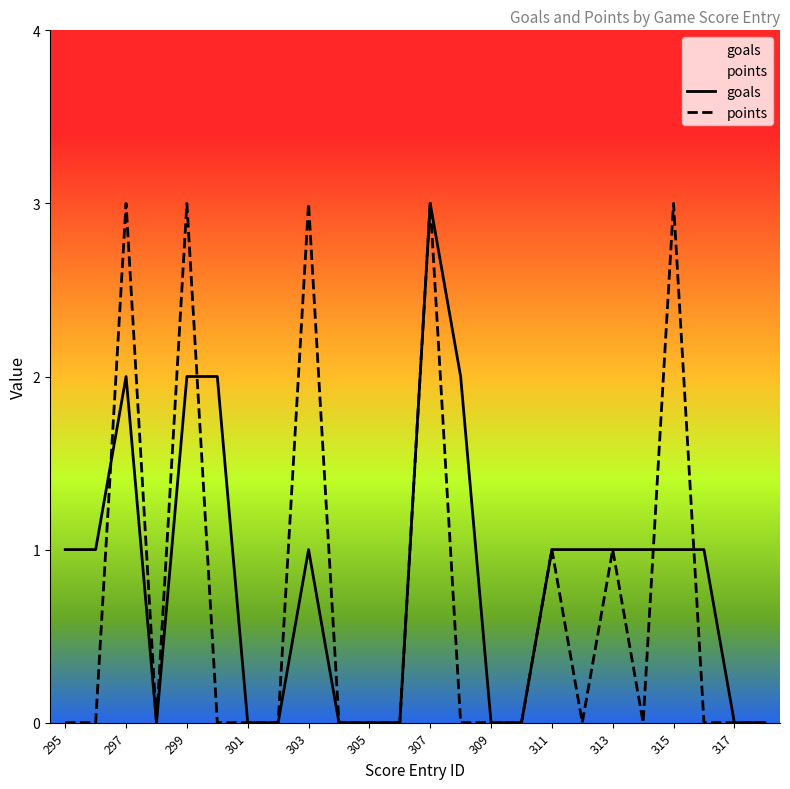

How many lines are shown in the chart?

2